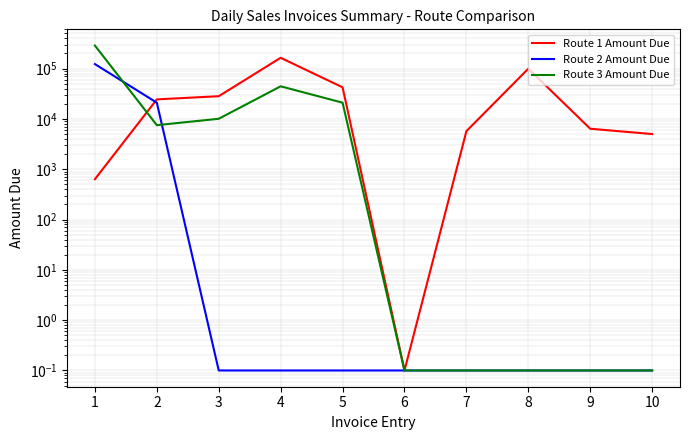

What are all the series names shown in the legend?

Route 1 Amount Due, Route 2 Amount Due, Route 3 Amount Due